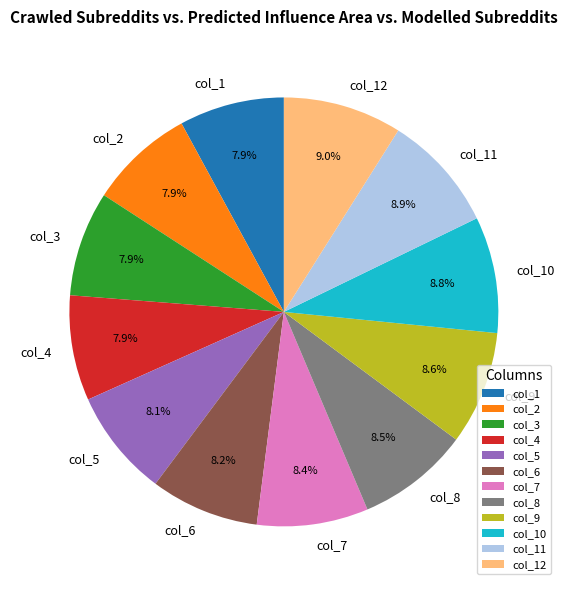

Is there any slice that represents more than half of the pie?

No